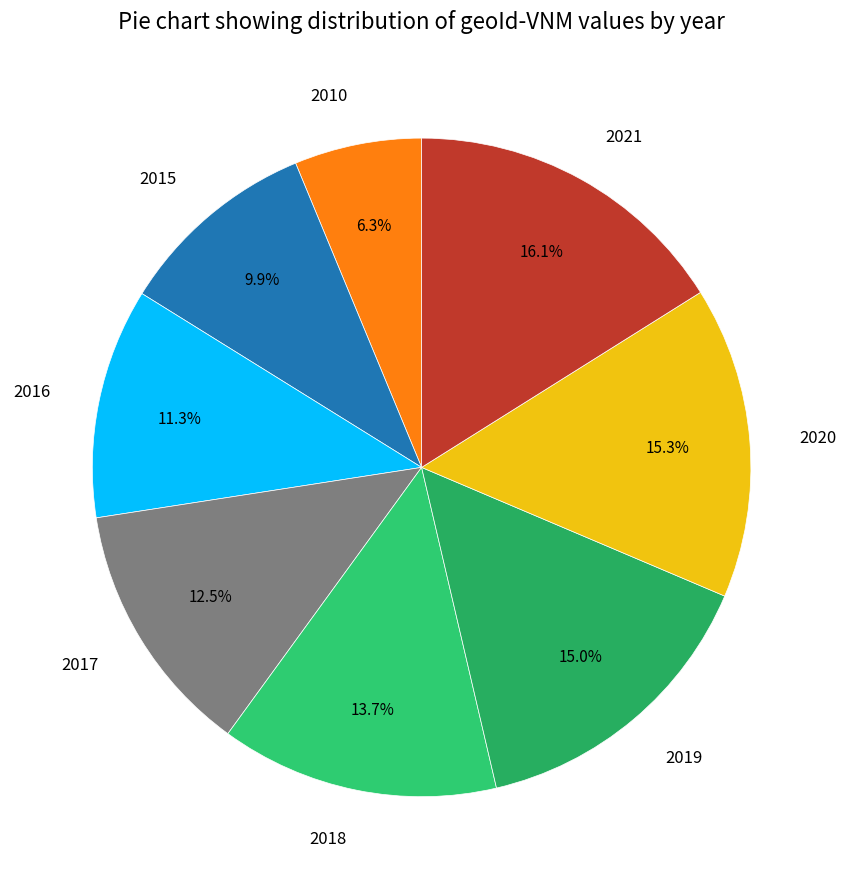

What percentage is the 2019 slice, to the nearest percent?

15%